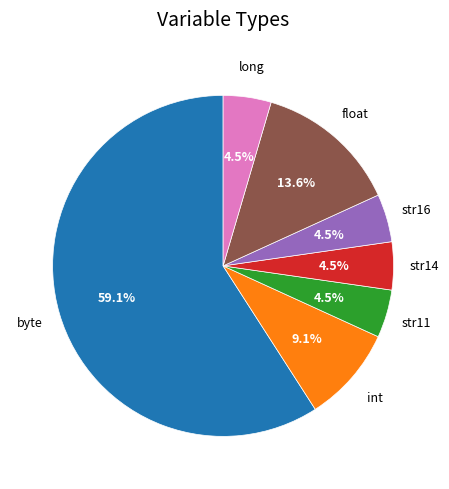

What is the largest slice in the pie chart?

byte